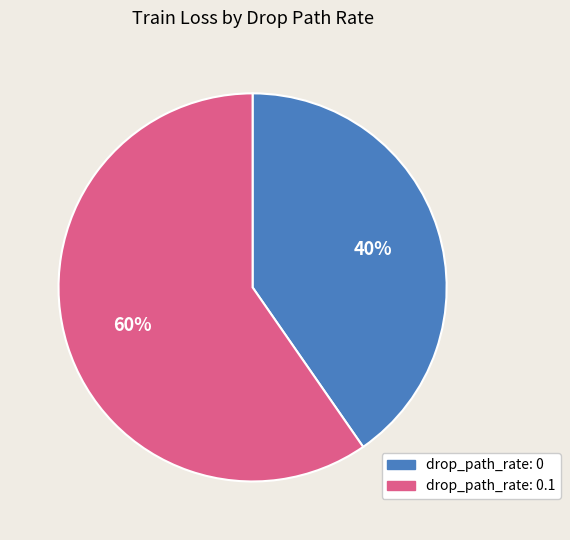

To the nearest percent, what is the average slice percentage?

50%